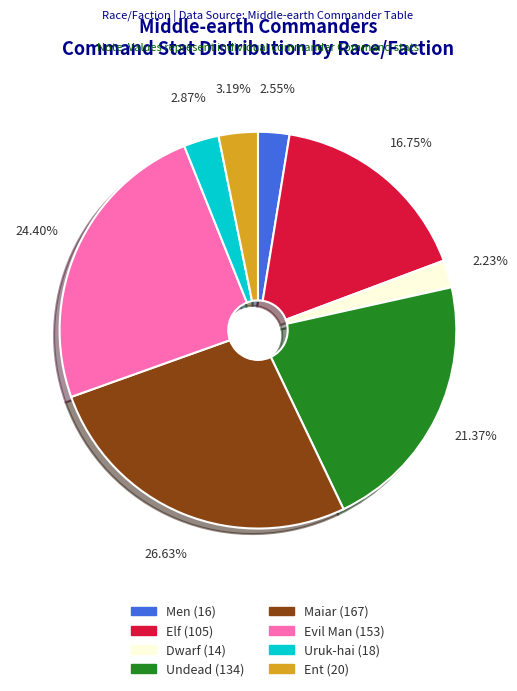

Between Elf and Ent, which is larger?

Elf